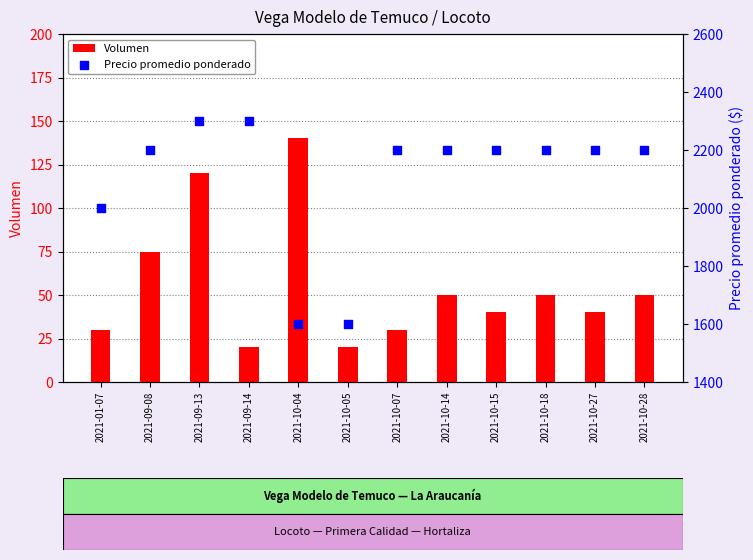

Which series has the largest total across all categories?

Precio promedio ponderado